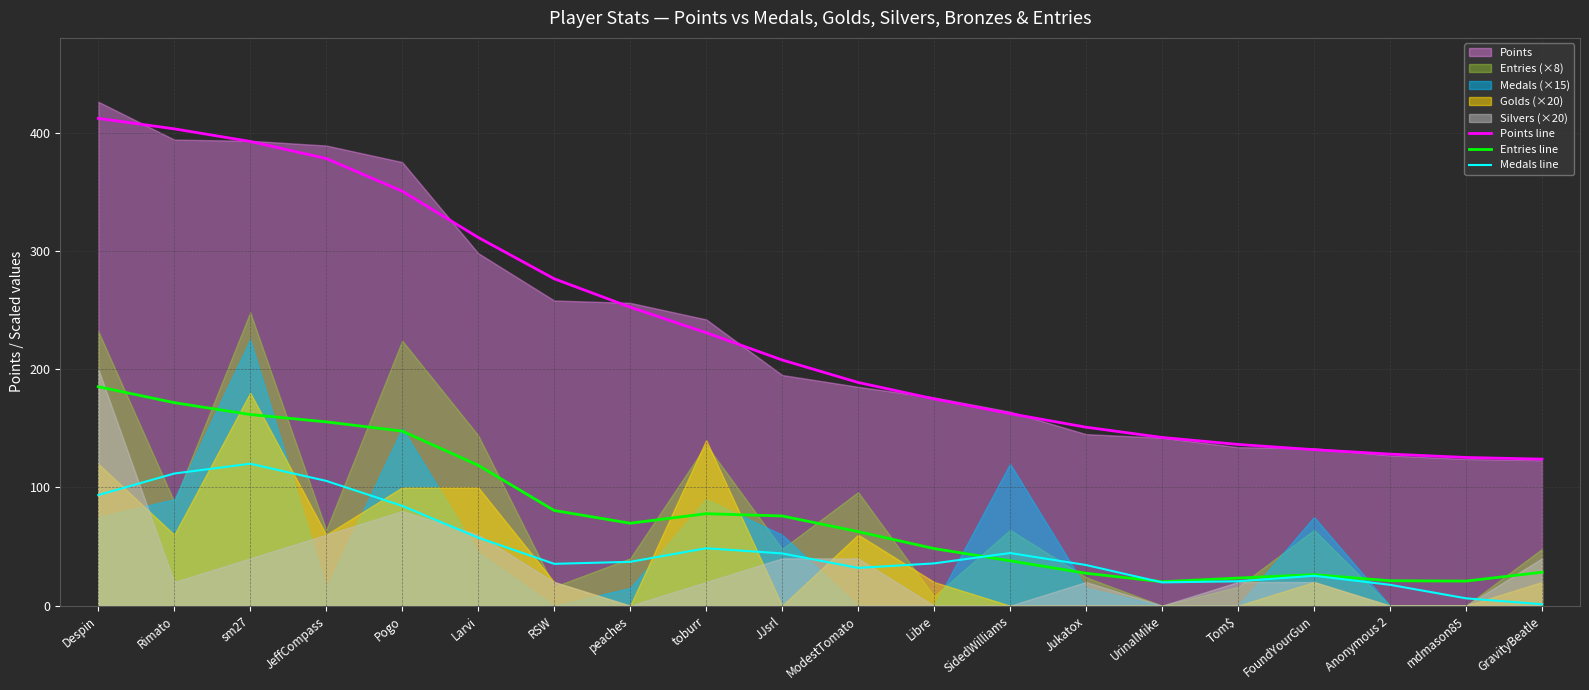

True or false: Entries line has a value of 14.2 at Tom$.

False